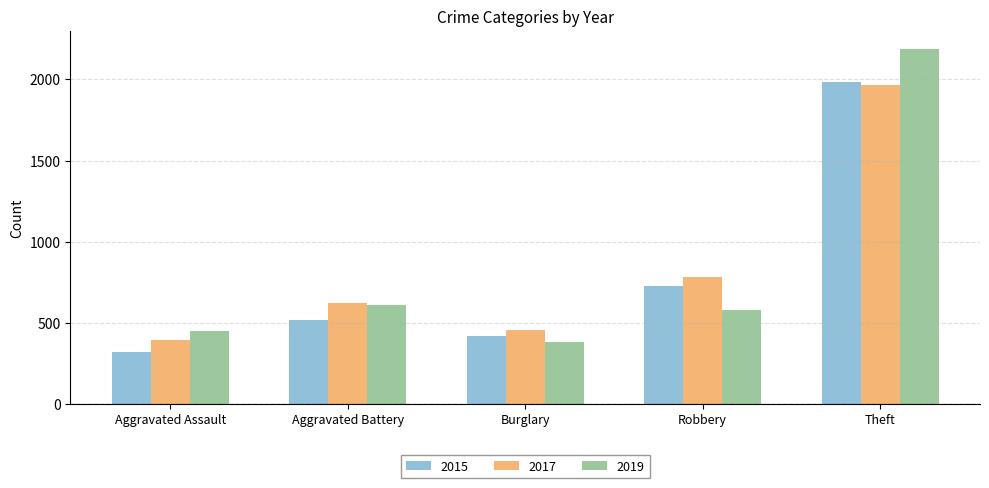

What is the difference between the 2015 values at Burglary and Robbery?

305